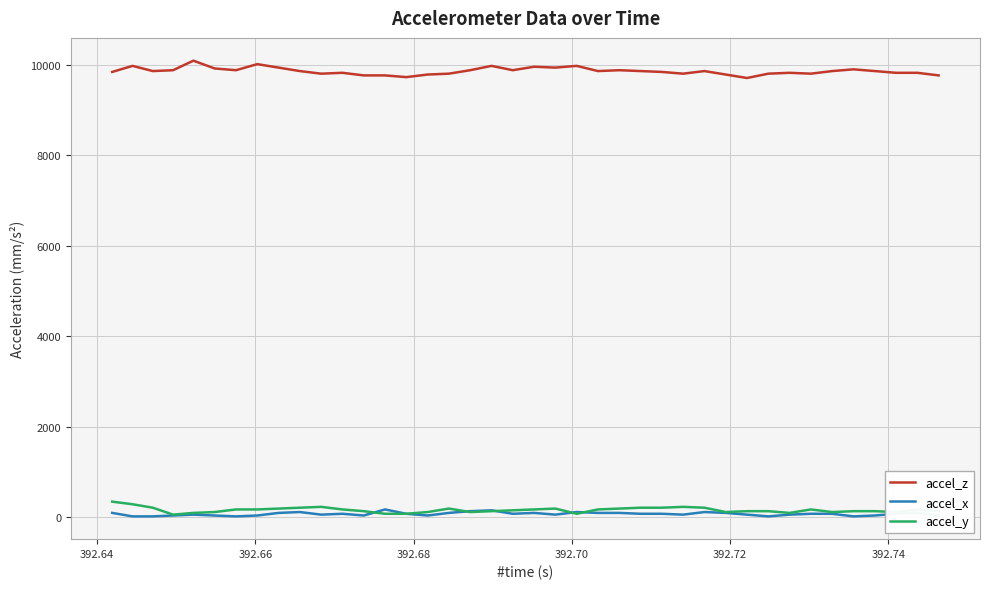

At how many categories does at least one series exceed 8953?

40